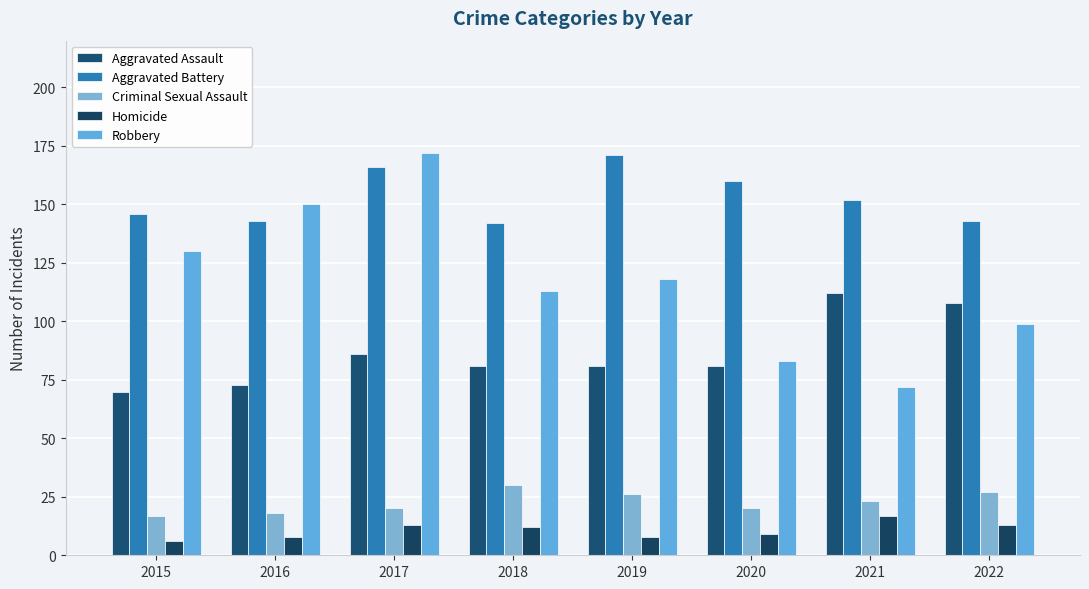

Between 2018 and 2019, which series saw the biggest shift?

Aggravated Battery